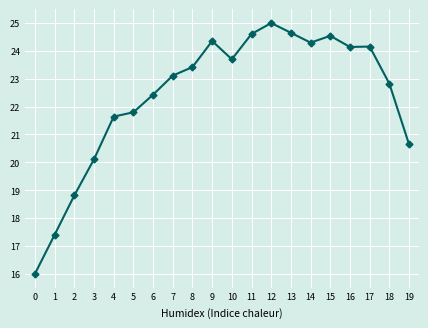

Which has a higher value, 16 or 19?

16